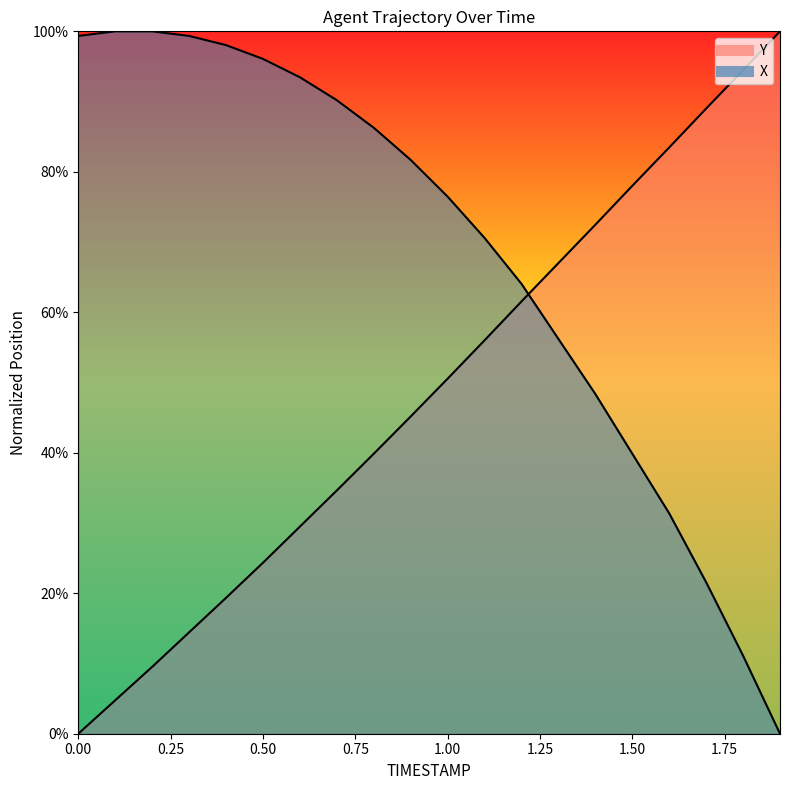

What are all the series names shown in the legend?

Y, X